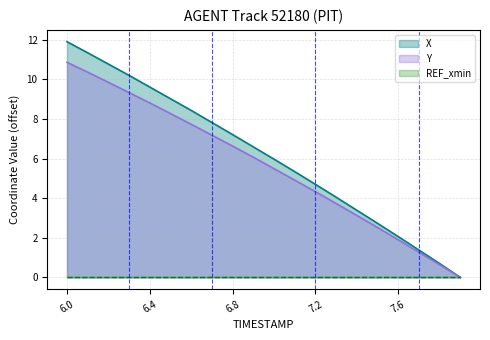

Which category has the highest value in the X series?

6.0